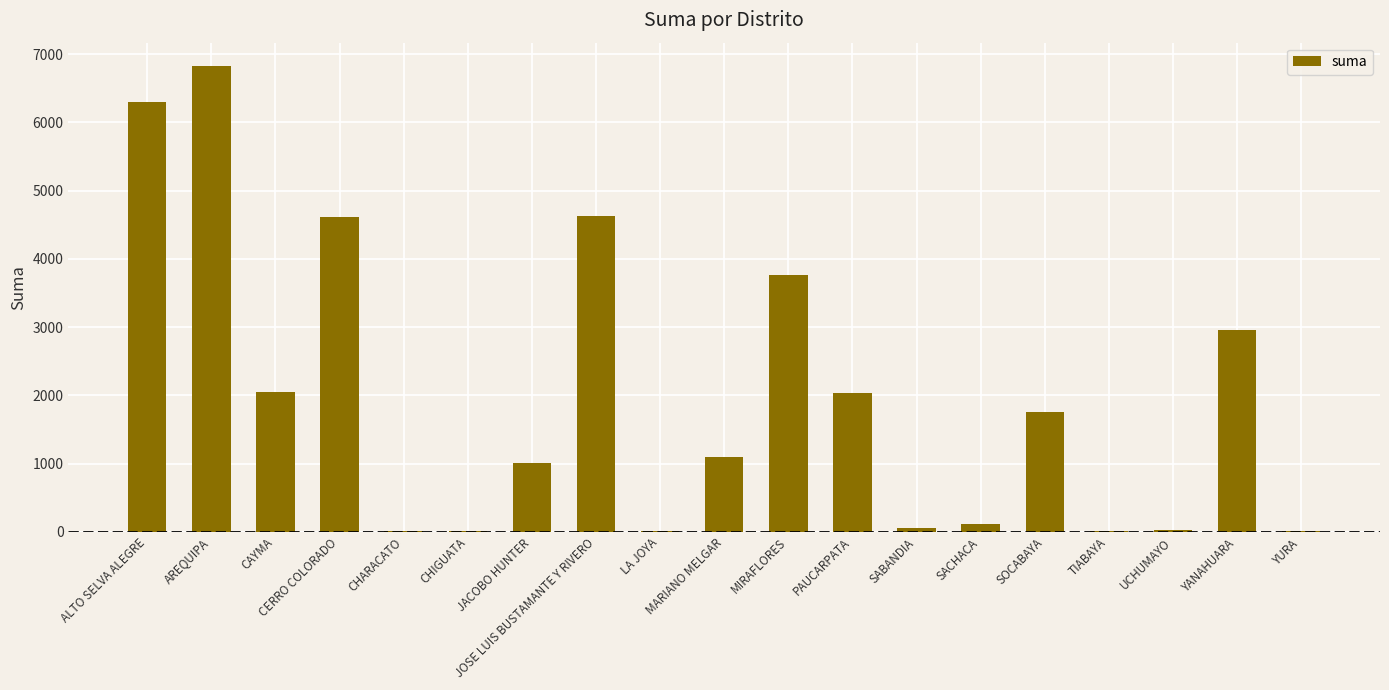

What is the maximum value shown in the chart?

6827.5